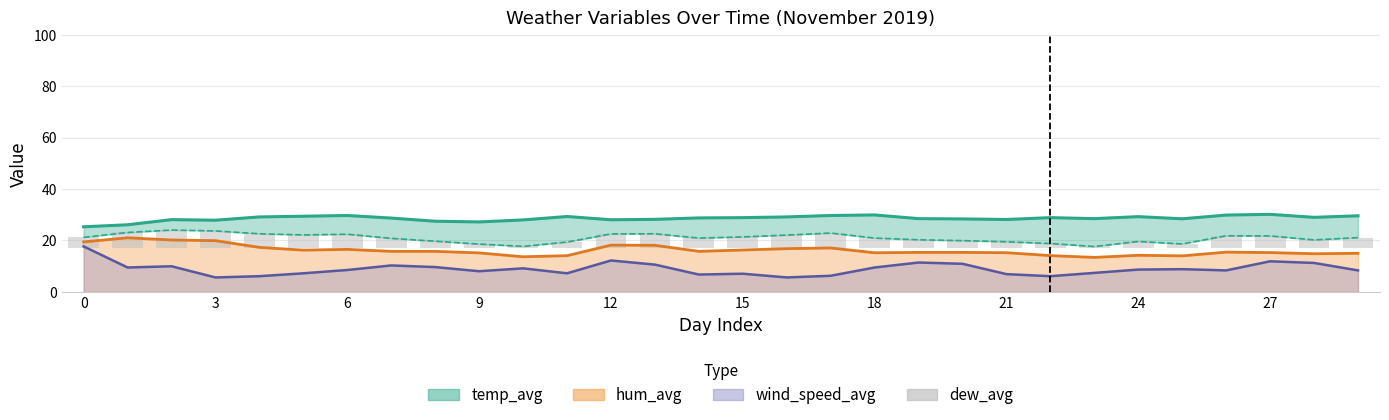

The chart shows a value of 4.4 at 15. True or false?

True